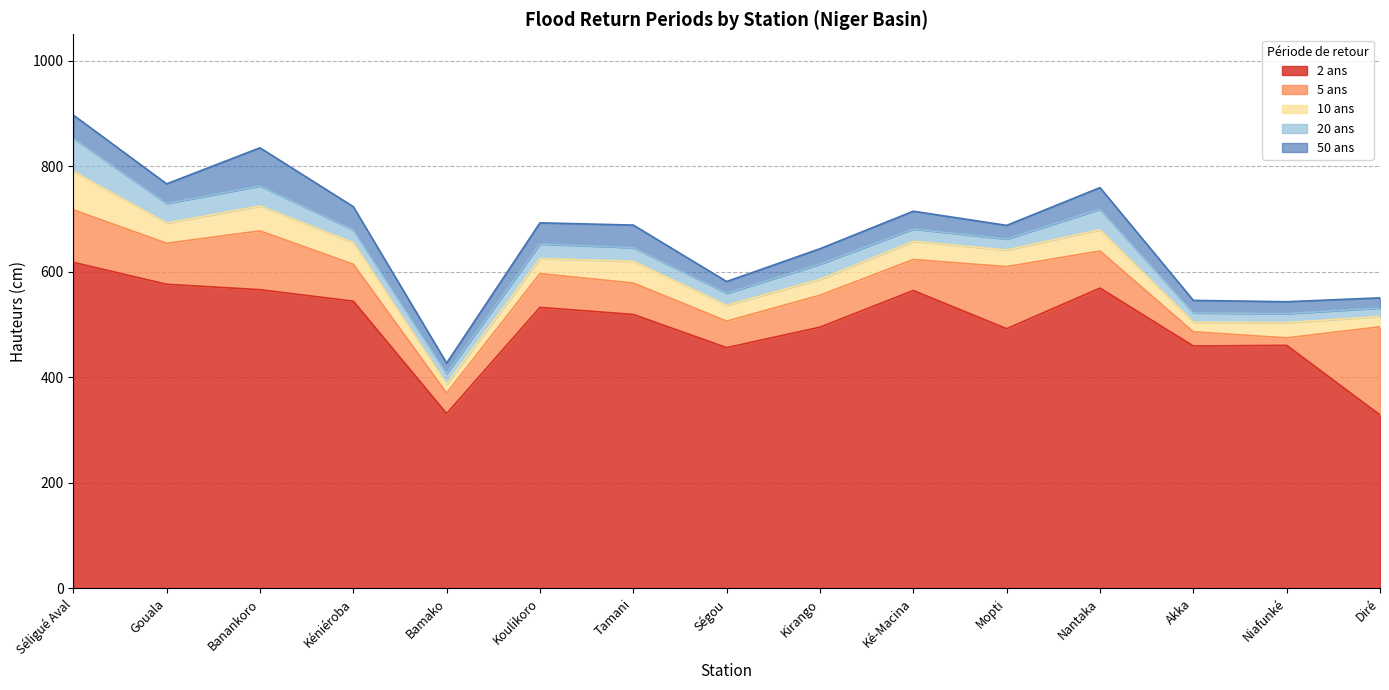

At which category is the sum across all series the highest?

Séligué Aval